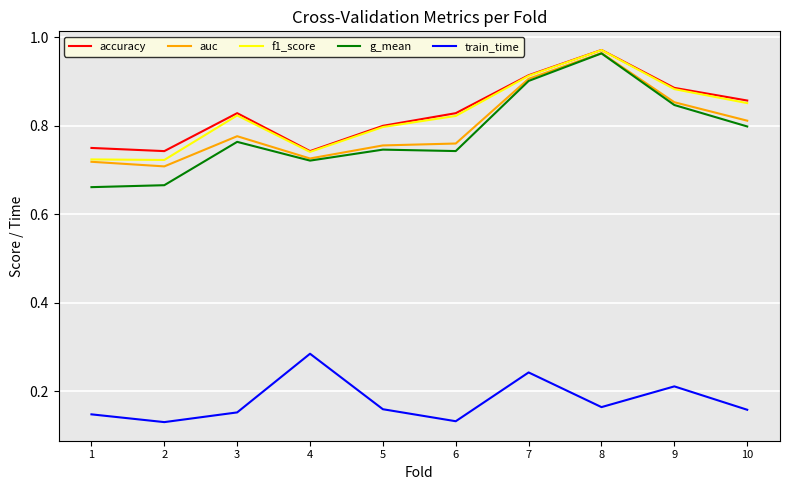

True or false: auc and train_time intersect in this chart.

False